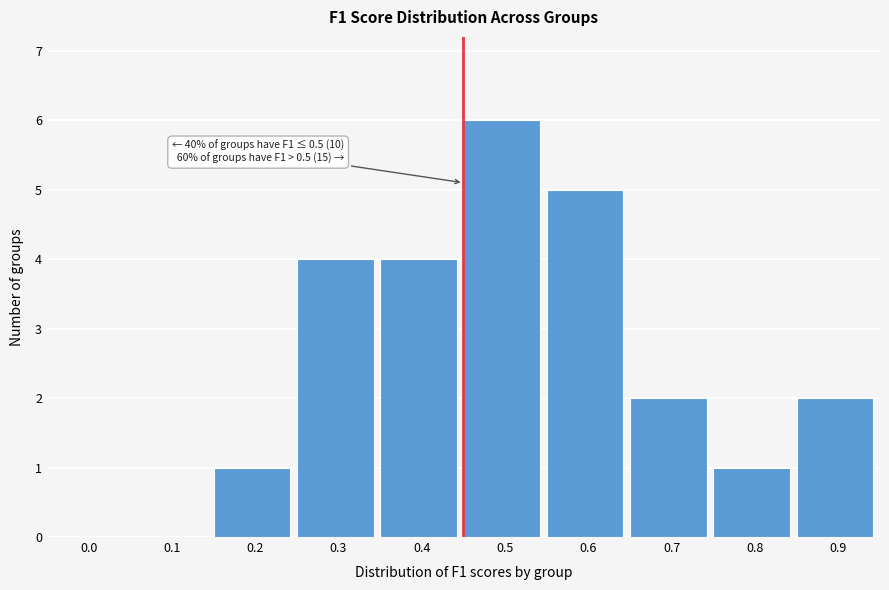

Reading left to right, extract all data points from this chart.

0.0=0	0.1=0	0.2=1	0.3=4	0.4=4	0.5=6	0.6=5	0.7=2	0.8=1	0.9=2